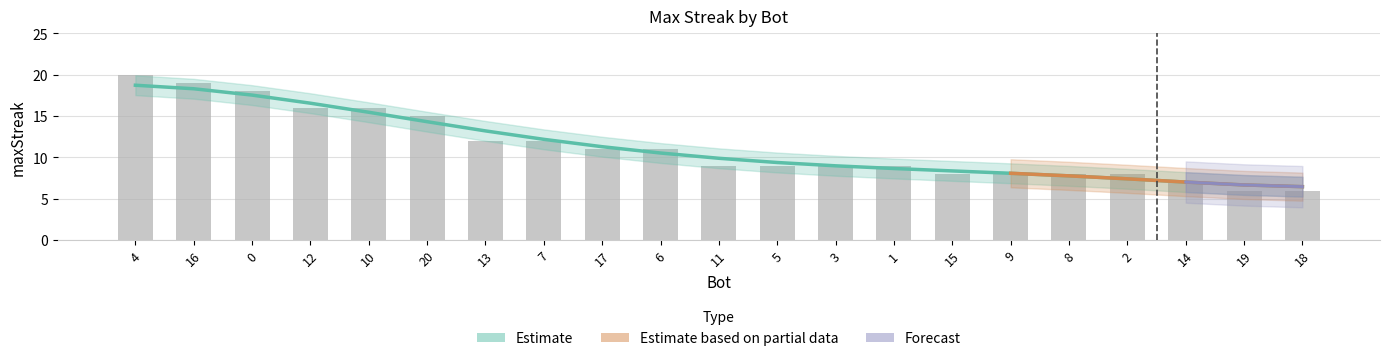

What is the difference between the maximum and minimum values?

14